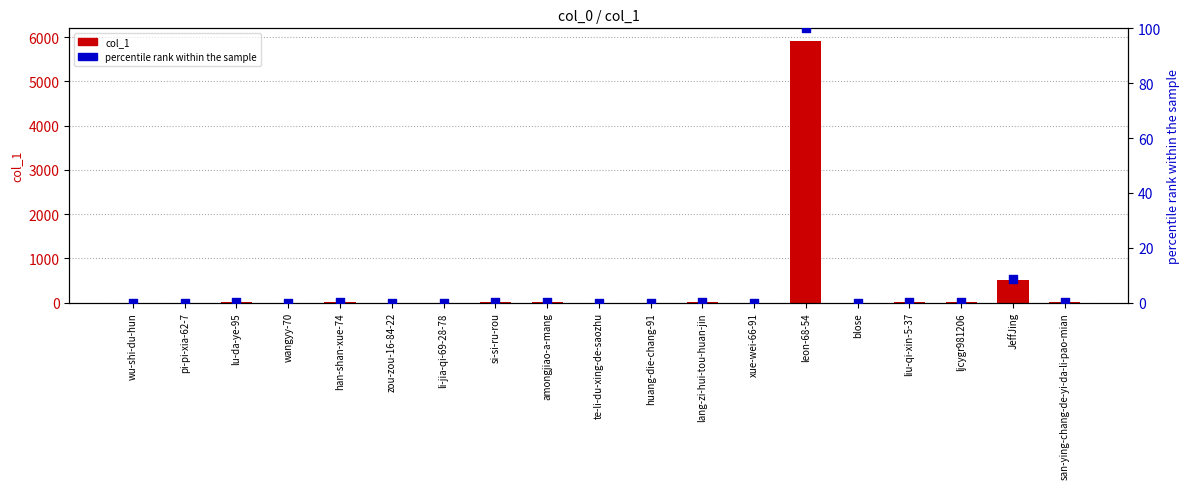

Which series has the widest spread of Y values?

col_1